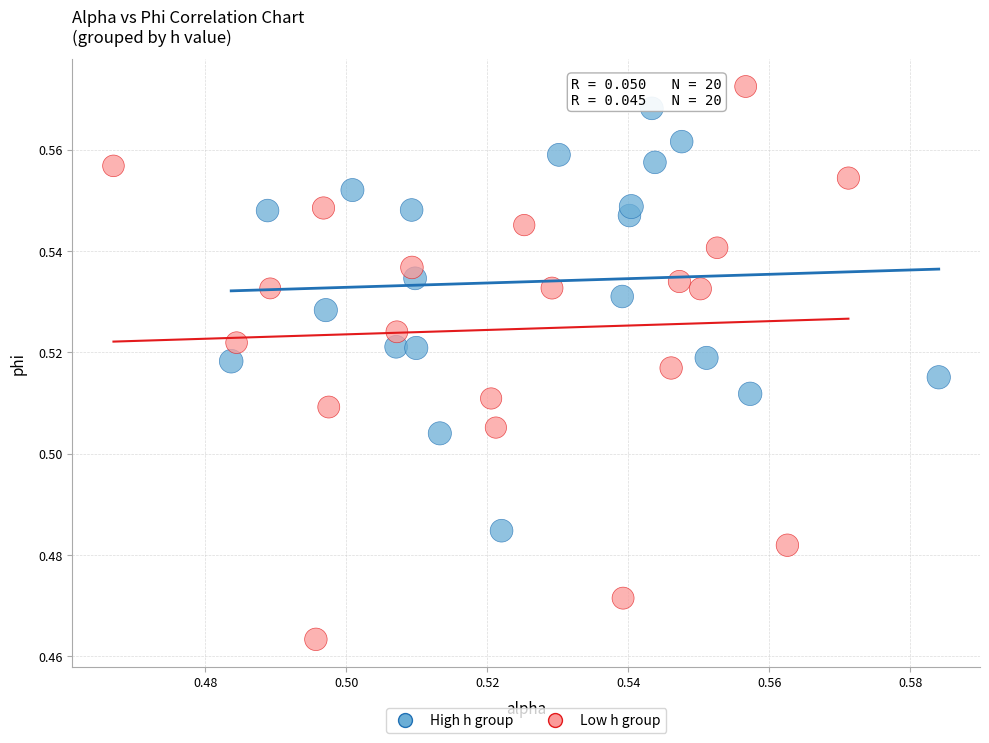

Which series has the largest Y range (max minus min)?

Low h group